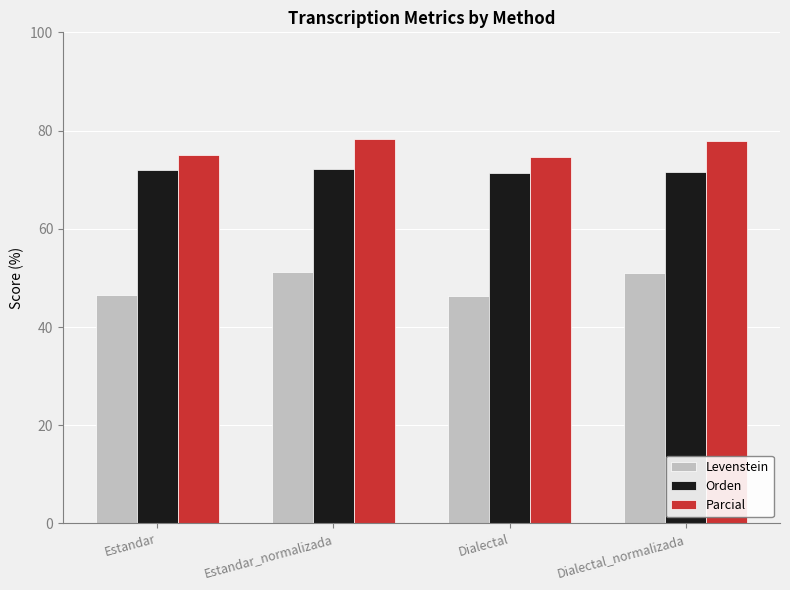

What is the label of the 2nd bar from the left?

Estandar_normalizada